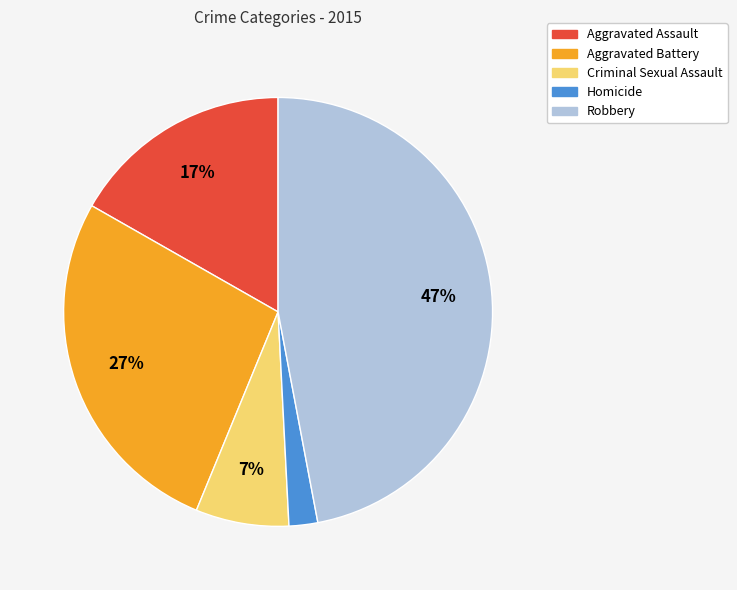

Which category has the biggest portion of the pie?

Robbery